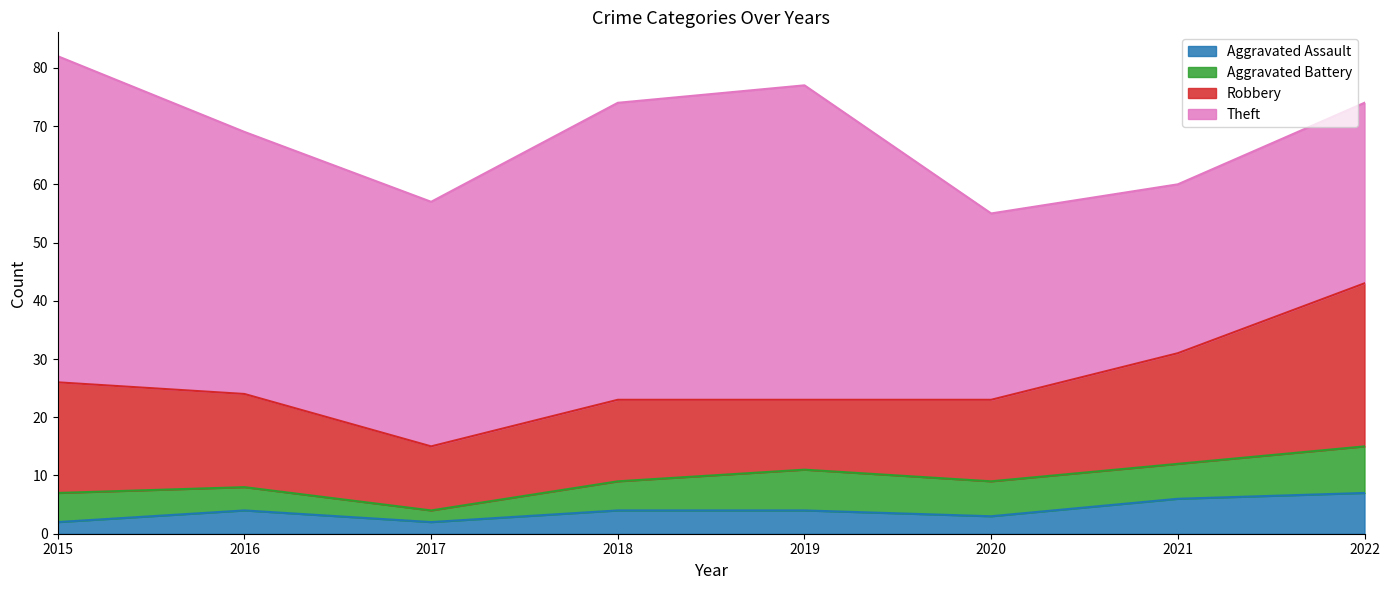

At which category does Aggravated Assault reach its first local valley?

2017